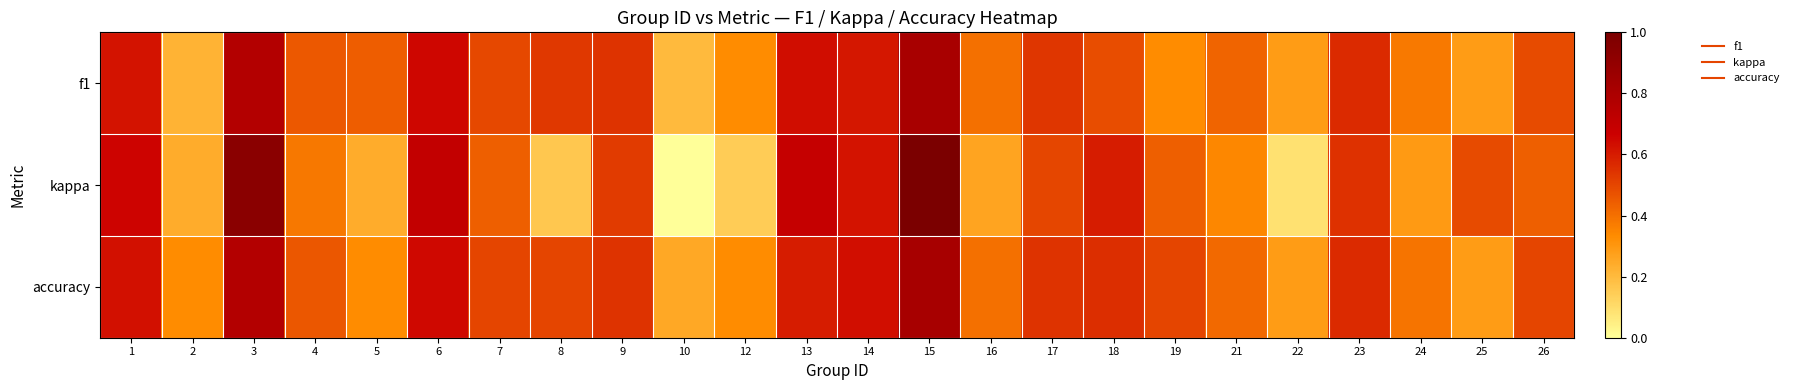

What is the total value across all series at 25?

1.1